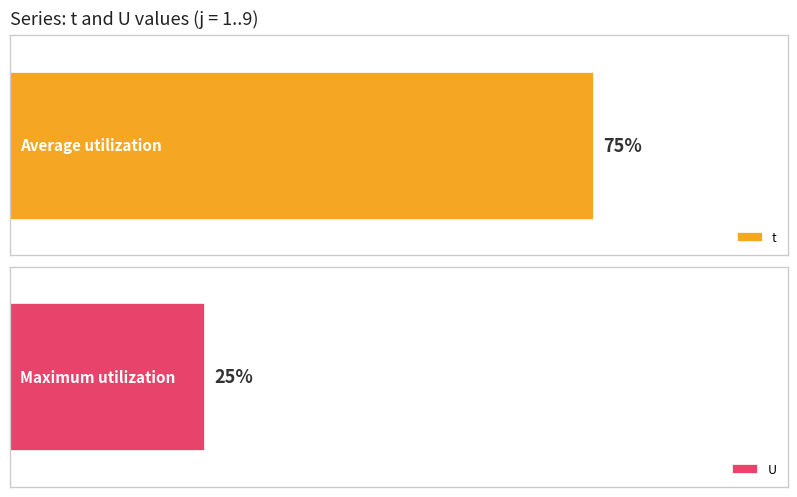

Does the chart contain any negative values?

No